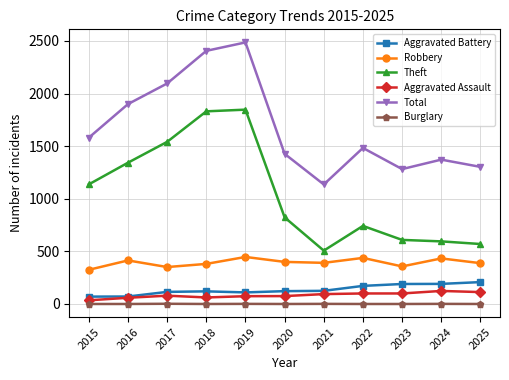

At which category does Total reach its first local valley?

2021